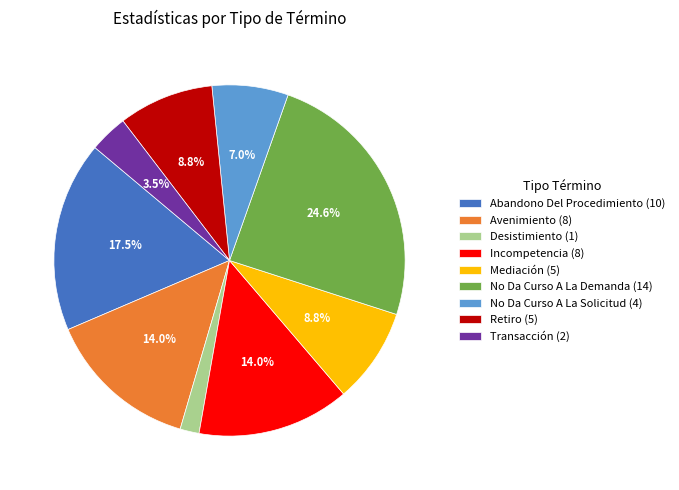

What is the ratio of the value at Mediación to the value at Incompetencia?

0.6